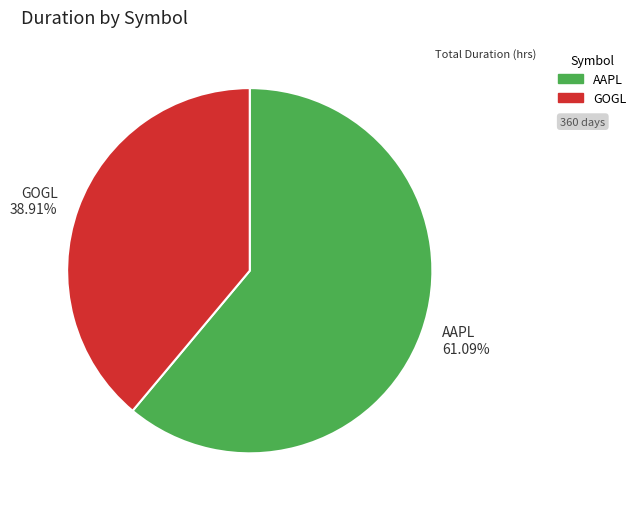

Count the number of slices in the pie.

2